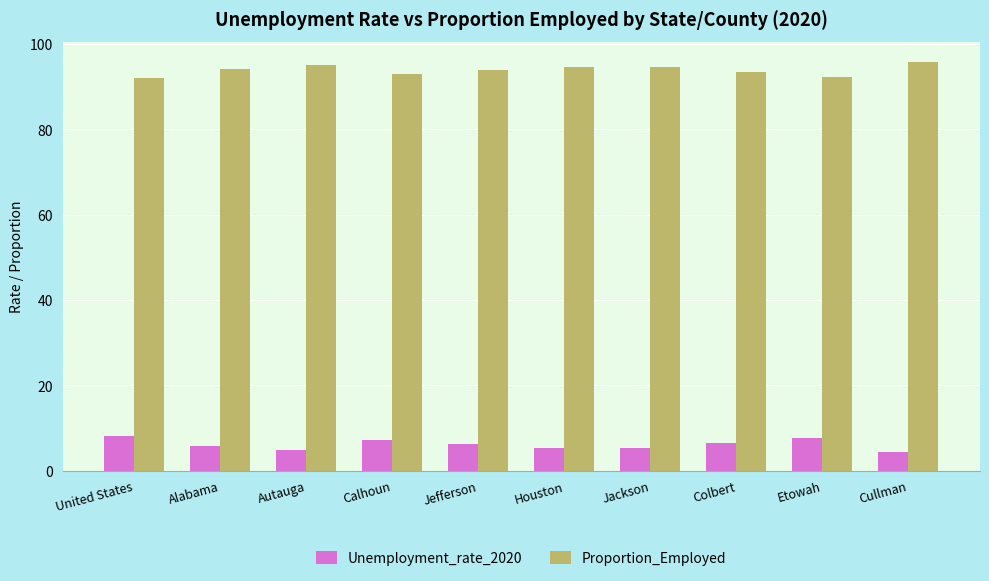

What is the sum of all Unemployment_rate_2020 values?

61.5